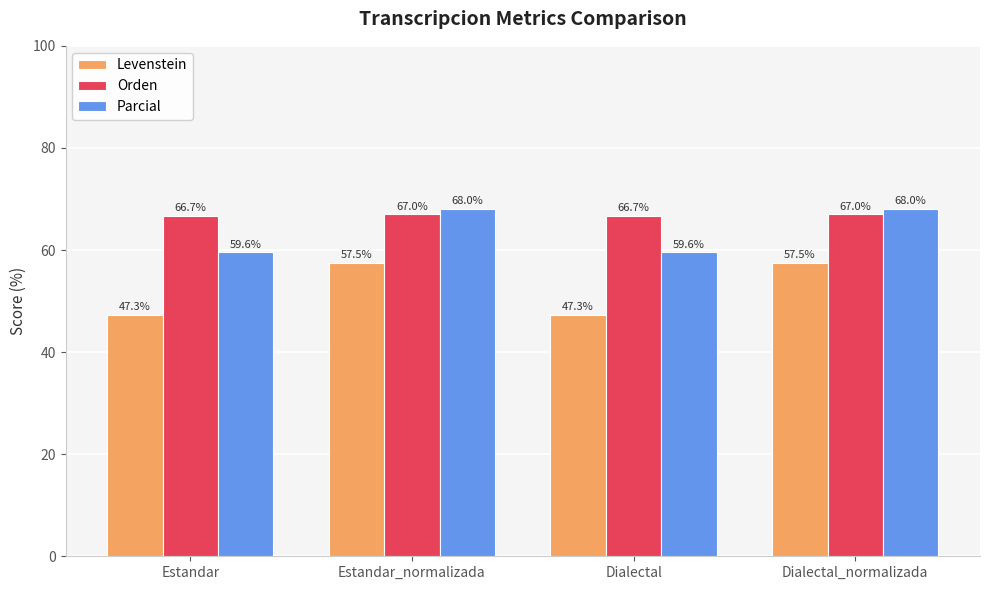

What are all the series names shown in the legend?

Levenstein, Orden, Parcial